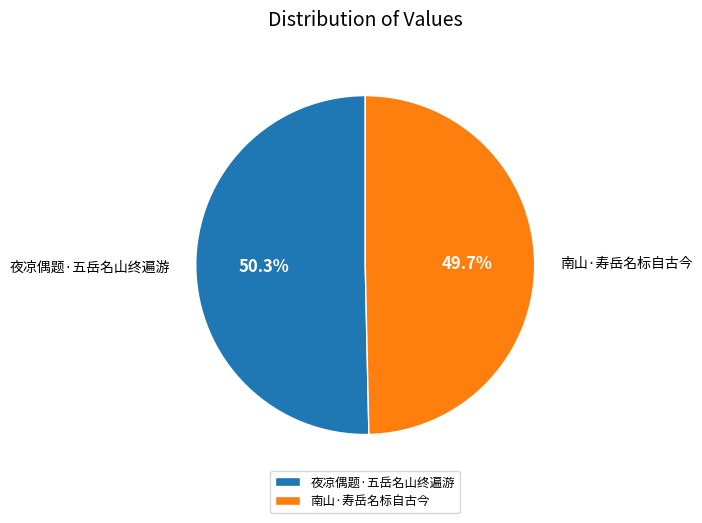

To the nearest percent, what percentage of the pie is 南山·寿岳名标自古今?

50%